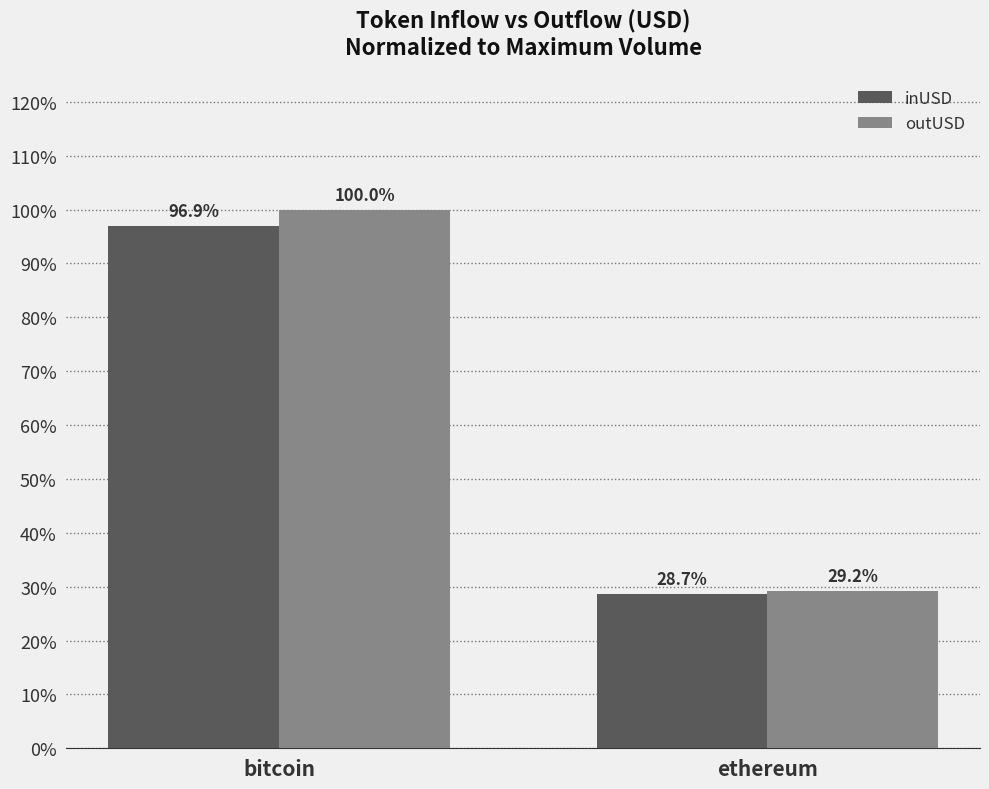

Are the bars grouped side by side (vs. stacked)?

Yes